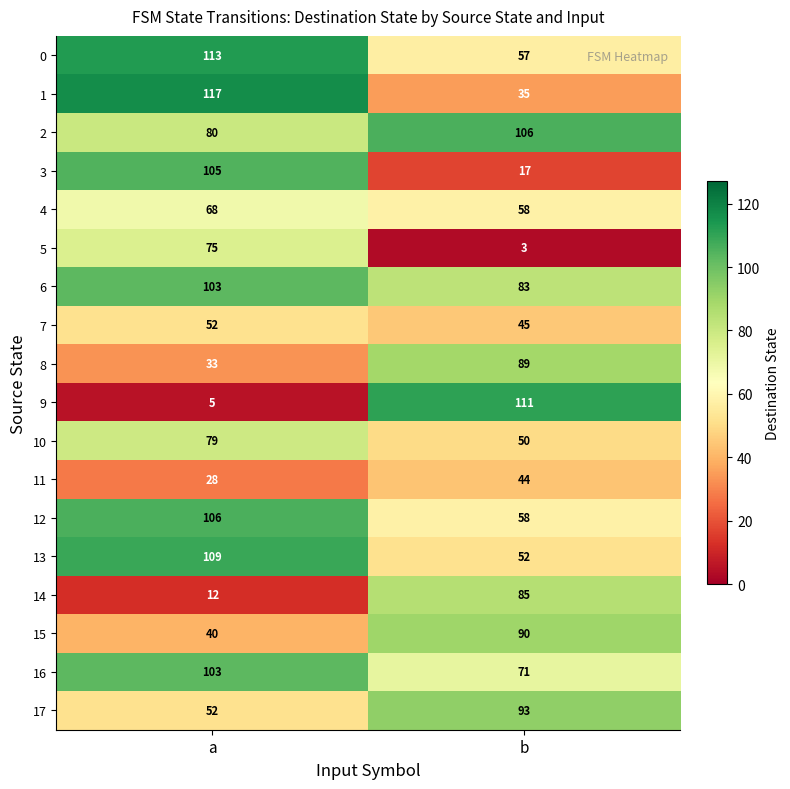

What is the difference between the highest and lowest values at a?

112